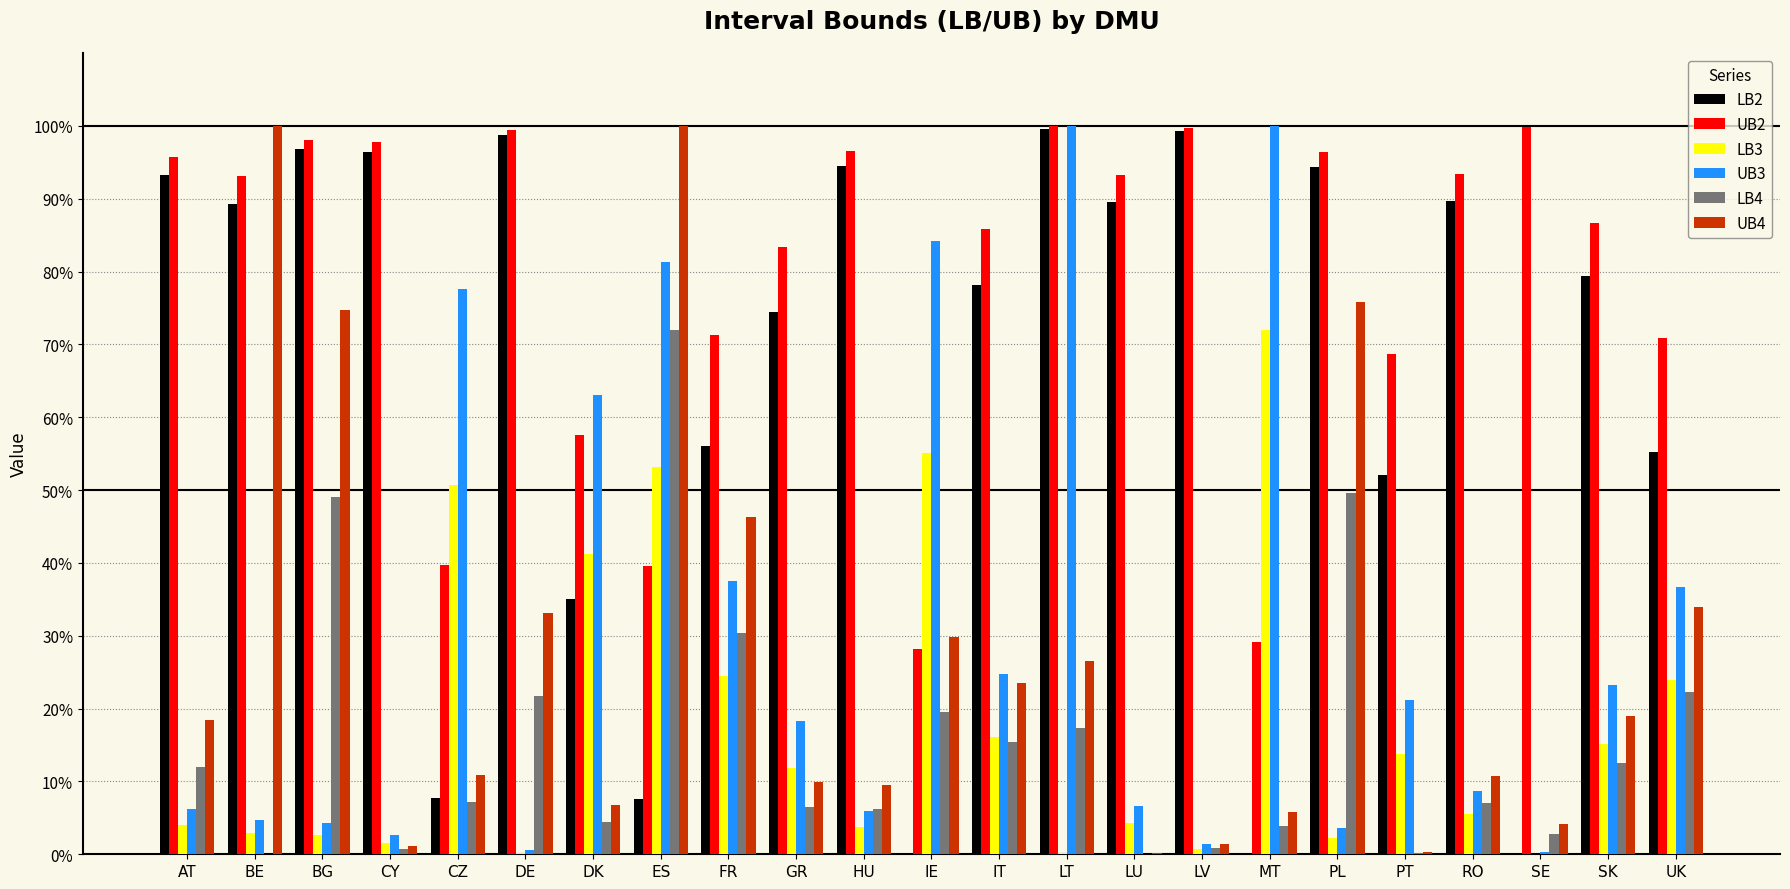

Reading right to left, transcribe all the data shown in this chart.

LB2: UK=0.6	SK=0.8	SE=0.0	RO=0.9	PT=0.5	PL=0.9	MT=0.0	LV=1.0	LU=0.9	LT=1.0	IT=0.8	IE=0.0	HU=0.9	GR=0.7	FR=0.6	ES=0.1	DK=0.3	DE=1.0	CZ=0.1	CY=1.0	BG=1.0	BE=0.9	AT=0.9
UB2: UK=0.7	SK=0.9	SE=1.0	RO=0.9	PT=0.7	PL=1.0	MT=0.3	LV=1.0	LU=0.9	LT=1.0	IT=0.9	IE=0.3	HU=1.0	GR=0.8	FR=0.7	ES=0.4	DK=0.6	DE=1.0	CZ=0.4	CY=1.0	BG=1.0	BE=0.9	AT=1.0
LB3: UK=0.2	SK=0.2	SE=0.0	RO=0.1	PT=0.1	PL=0.0	MT=0.7	LV=0.0	LU=0.0	LT=0.0	IT=0.2	IE=0.6	HU=0.0	GR=0.1	FR=0.2	ES=0.5	DK=0.4	DE=0.0	CZ=0.5	CY=0.0	BG=0.0	BE=0.0	AT=0.0
UB3: UK=0.4	SK=0.2	SE=0.0	RO=0.1	PT=0.2	PL=0.0	MT=1.0	LV=0.0	LU=0.1	LT=1.0	IT=0.2	IE=0.8	HU=0.1	GR=0.2	FR=0.4	ES=0.8	DK=0.6	DE=0.0	CZ=0.8	CY=0.0	BG=0.0	BE=0.0	AT=0.1
LB4: UK=0.2	SK=0.1	SE=0.0	RO=0.1	PT=0.0	PL=0.5	MT=0.0	LV=0.0	LU=0.0	LT=0.2	IT=0.2	IE=0.2	HU=0.1	GR=0.1	FR=0.3	ES=0.7	DK=0.0	DE=0.2	CZ=0.1	CY=0.0	BG=0.5	BE=0.0	AT=0.1
UB4: UK=0.3	SK=0.2	SE=0.0	RO=0.1	PT=0.0	PL=0.8	MT=0.1	LV=0.0	LU=0.0	LT=0.3	IT=0.2	IE=0.3	HU=0.1	GR=0.1	FR=0.5	ES=1.0	DK=0.1	DE=0.3	CZ=0.1	CY=0.0	BG=0.7	BE=1.0	AT=0.2